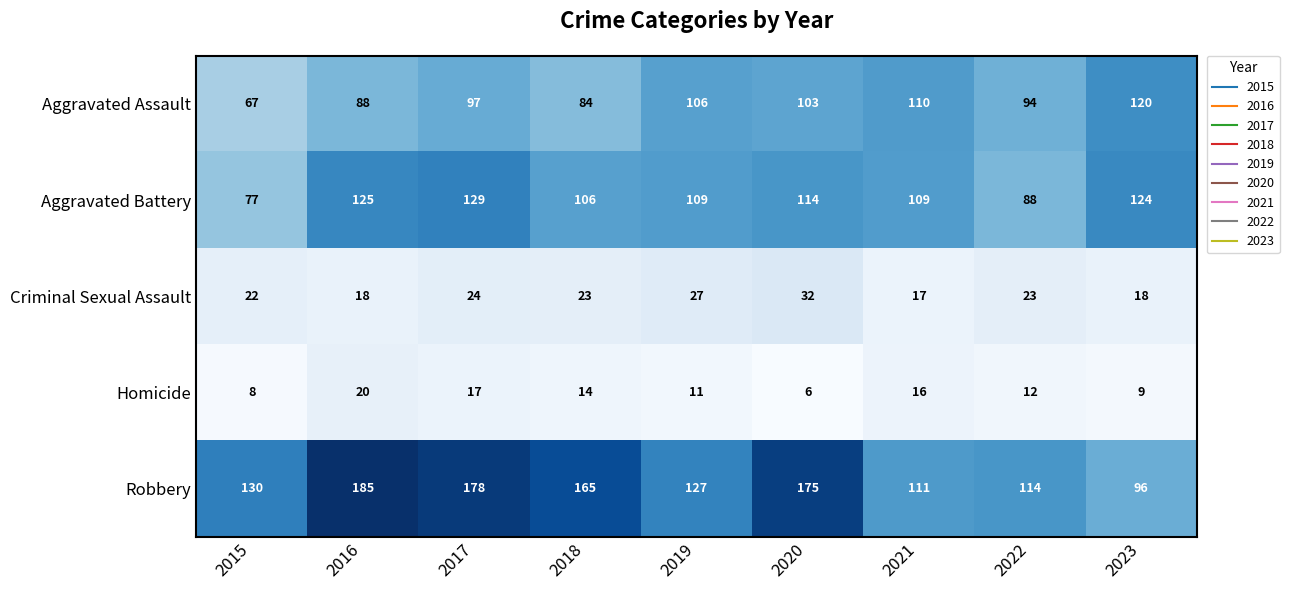

What is the difference between the highest and lowest values at 2023?

115